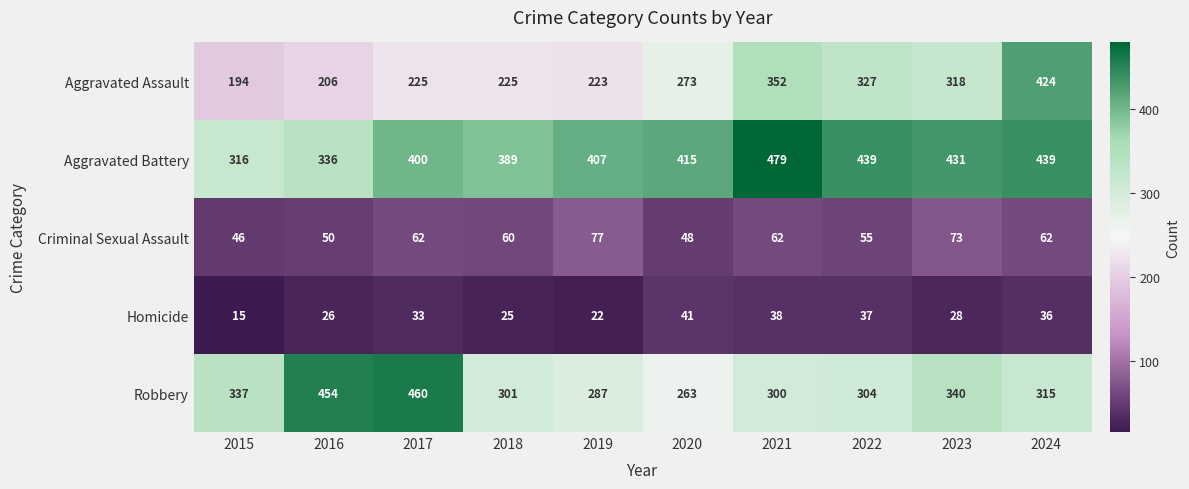

Where is Aggravated Battery nearest to the value 397?

2017